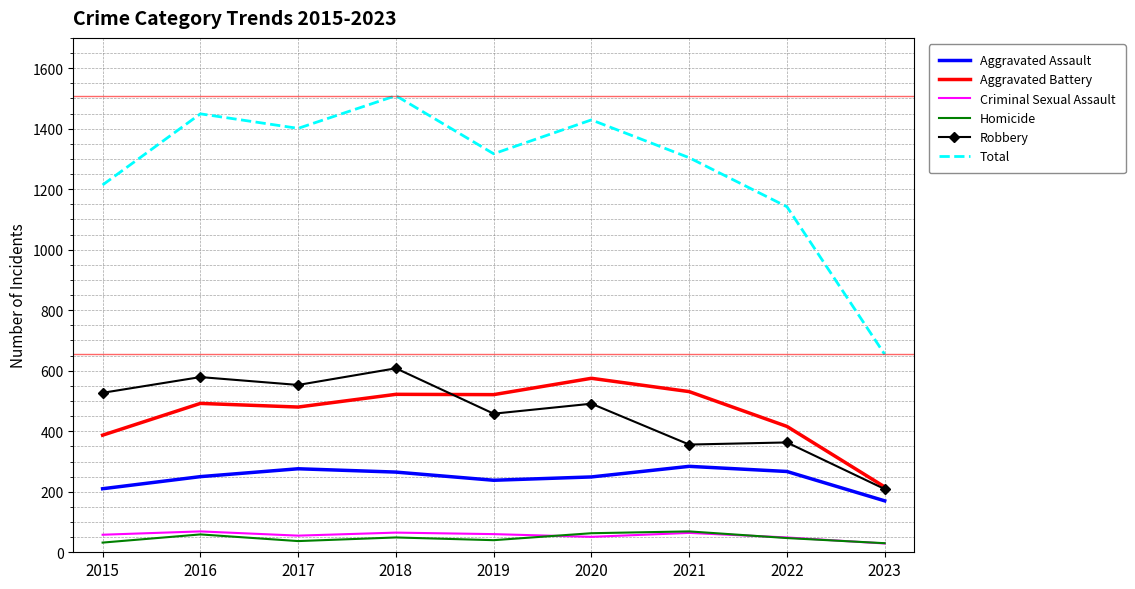

What is the sum of the Total values at 2019 and 2021?

2621